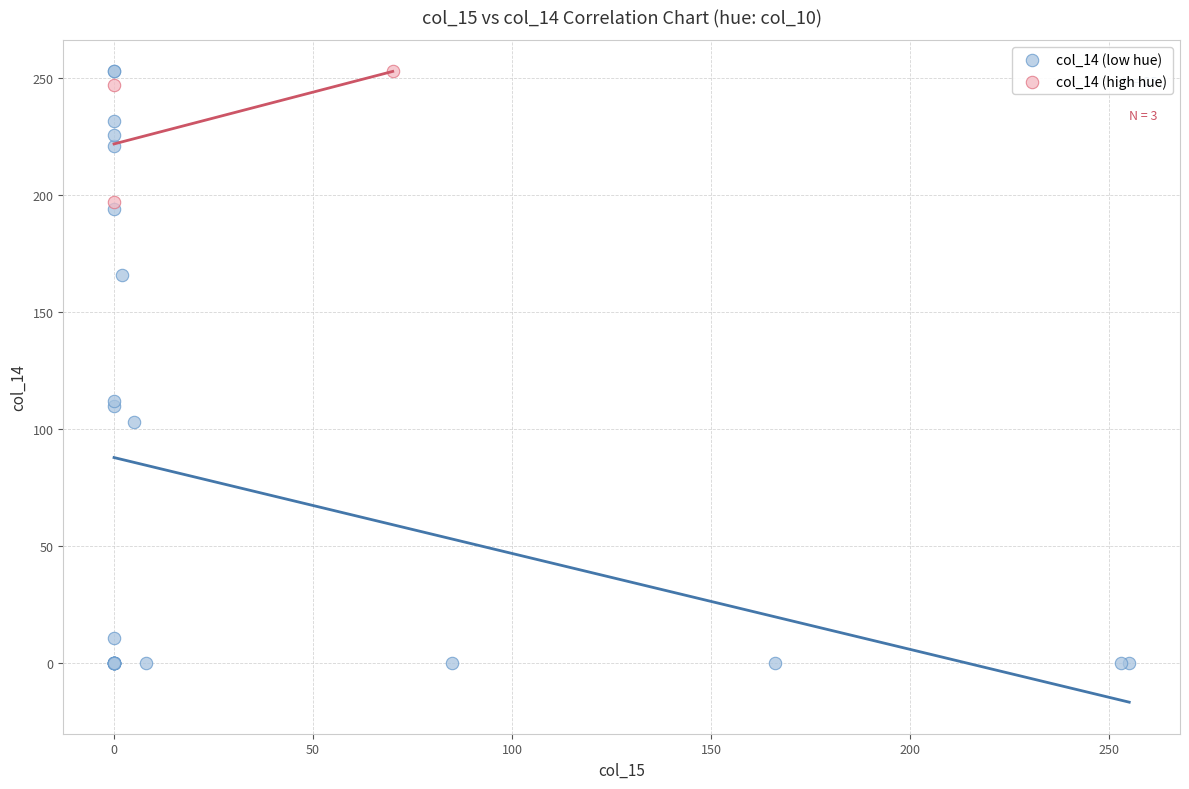

Which series reaches the minimum Y coordinate?

col_14 (low hue)